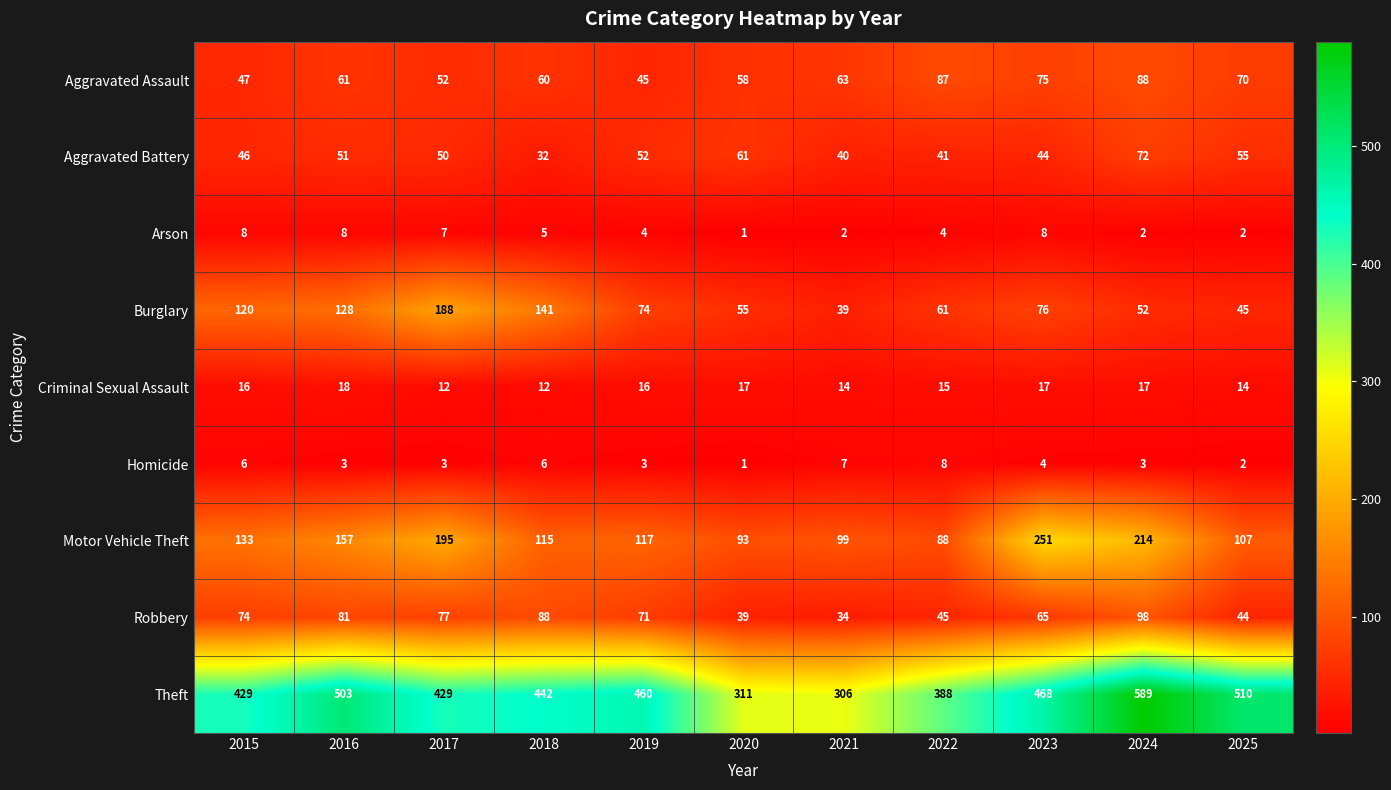

What is the total value across all series at 2015?

879